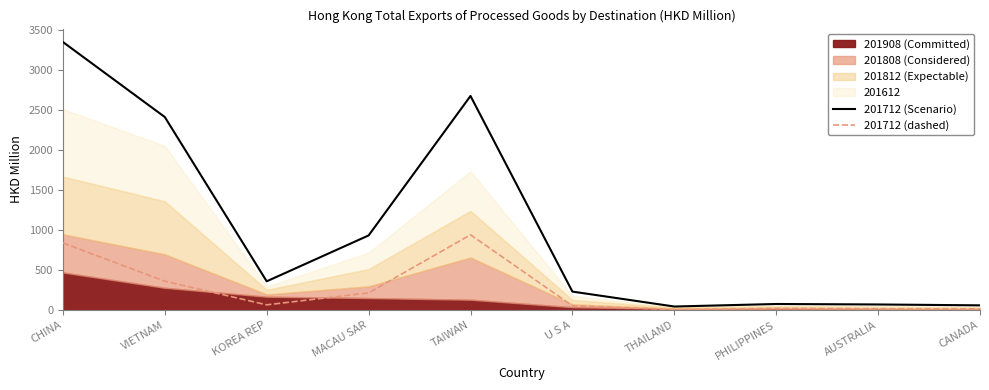

What is the difference between the maximum and second lowest values in the 201712 (dashed) series?

925.8